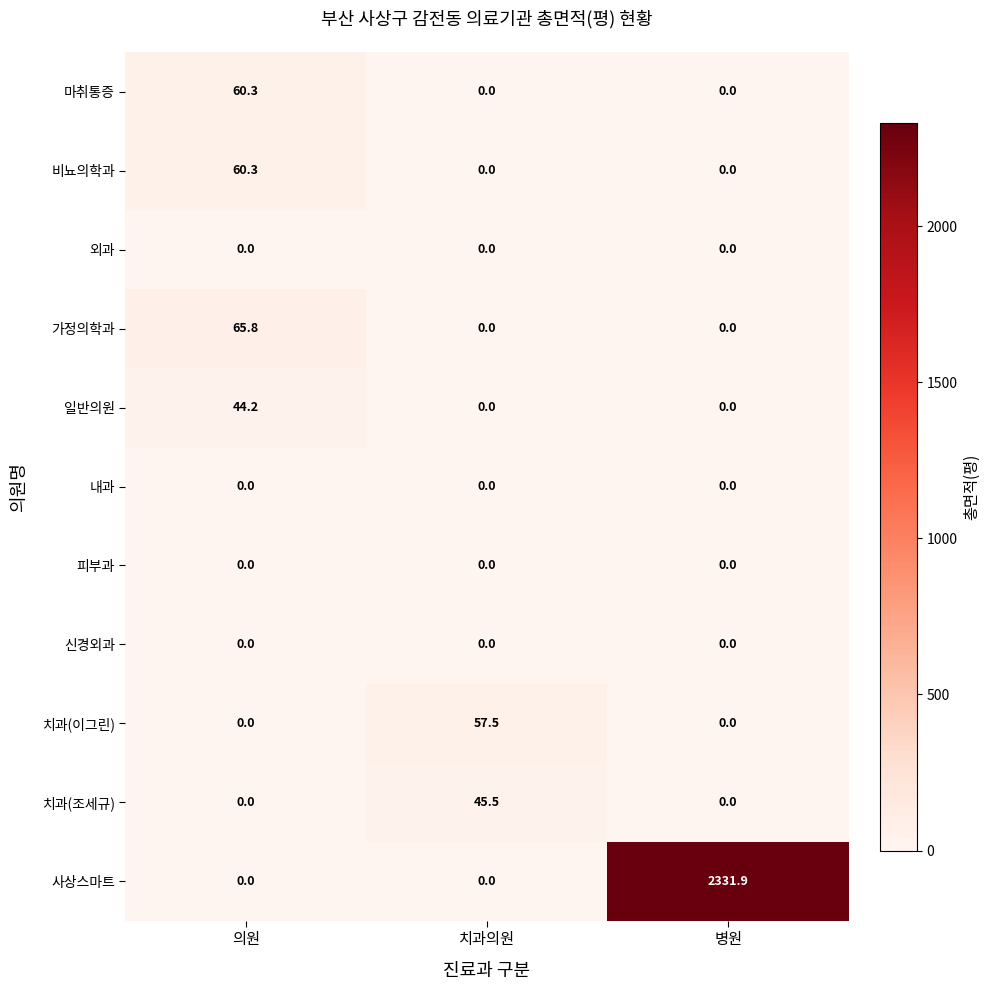

What is the total value across all series at 병원?

2331.9